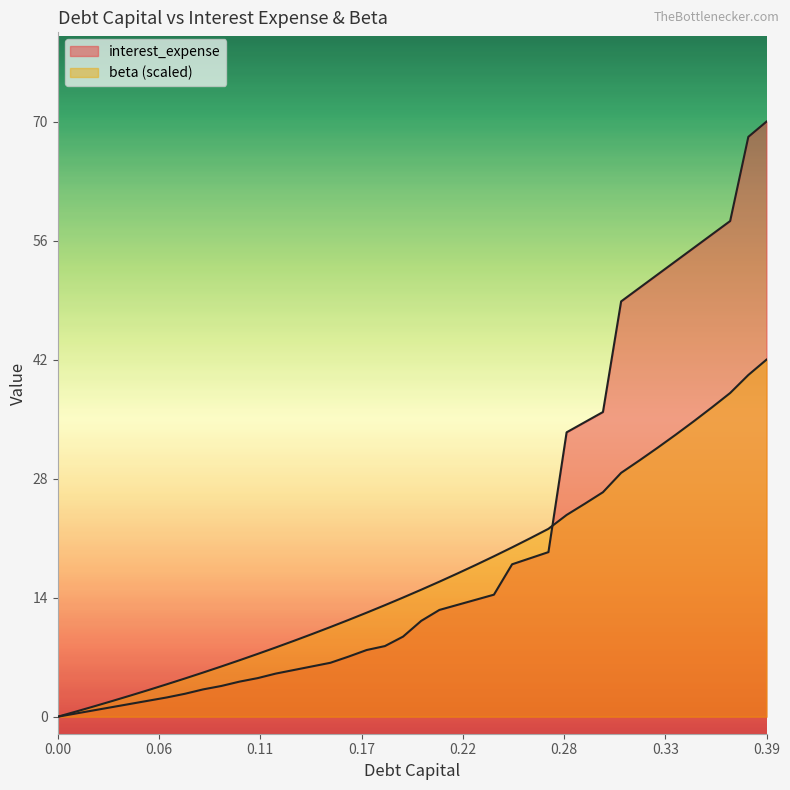

How many lines are shown in the chart?

2